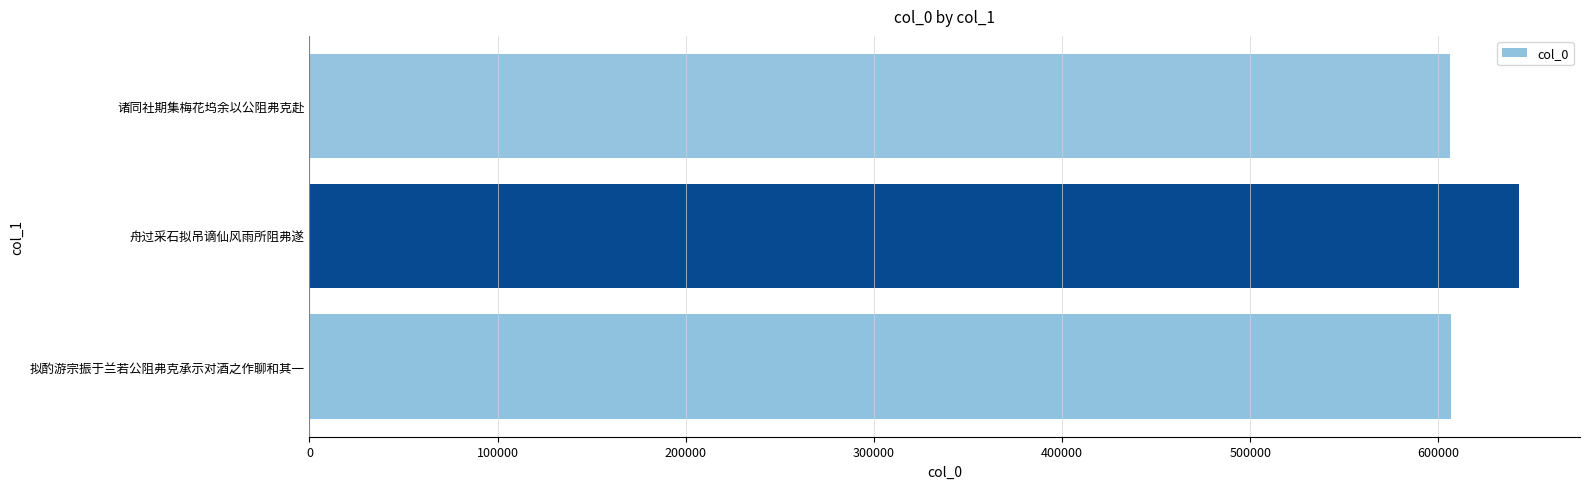

What is the difference between the maximum and minimum values?

37163